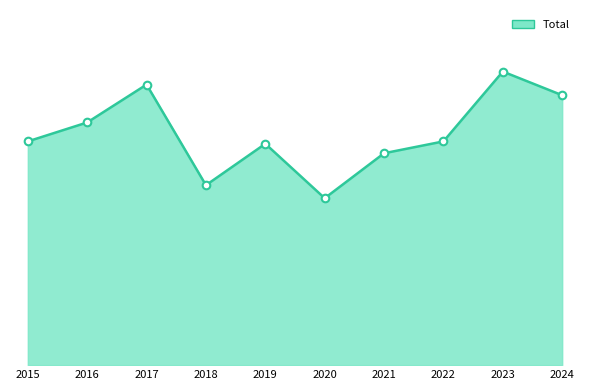

What is the change in value from 2018 to 2024?

+76